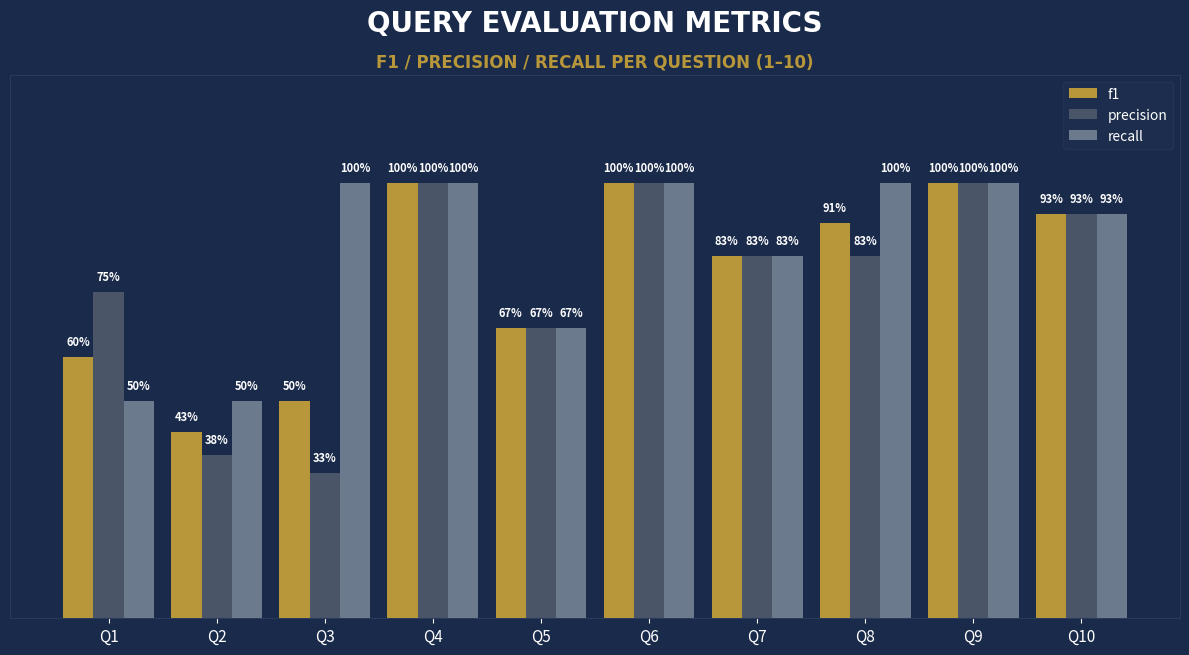

What are all the series names shown in the legend?

f1, precision, recall